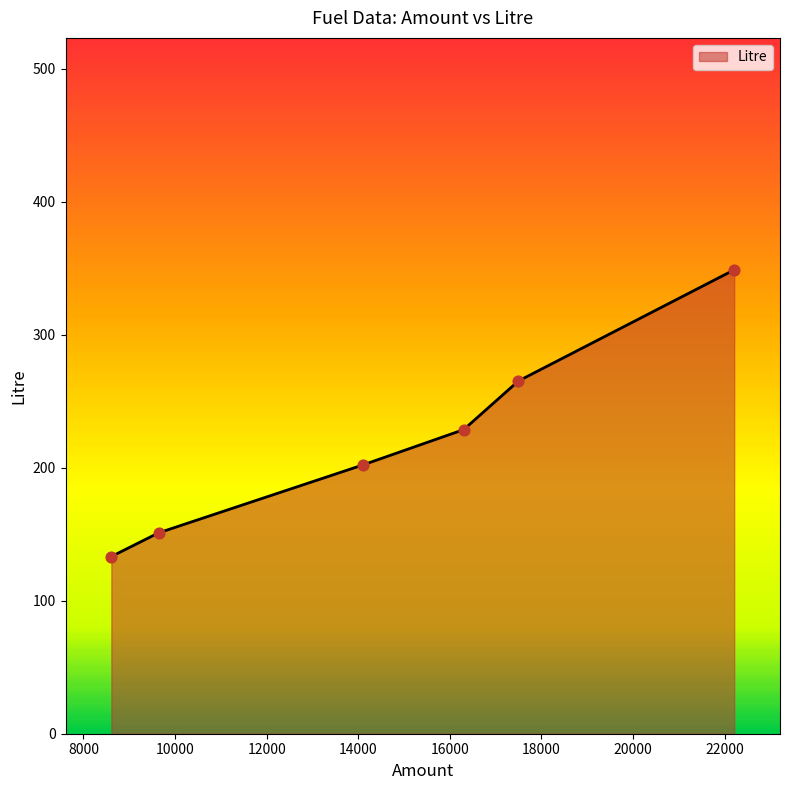

True or false: there are more than 0 points higher than both neighbors.

False